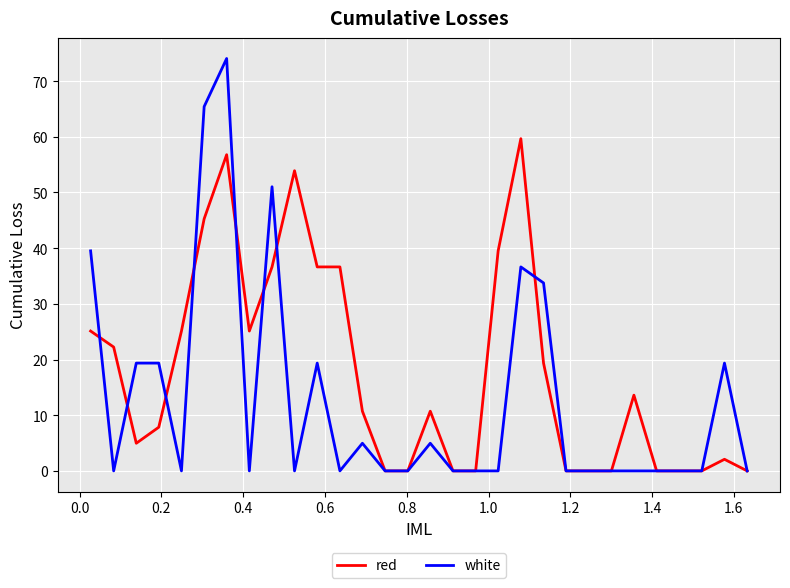

List the series in order of their peak value, highest first.

white, red